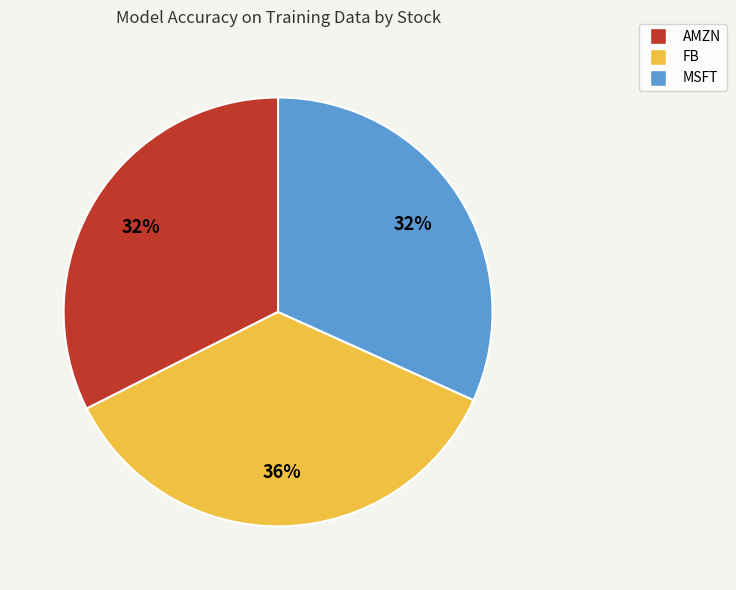

Combined, do AMZN and FB account for over 50%?

Yes